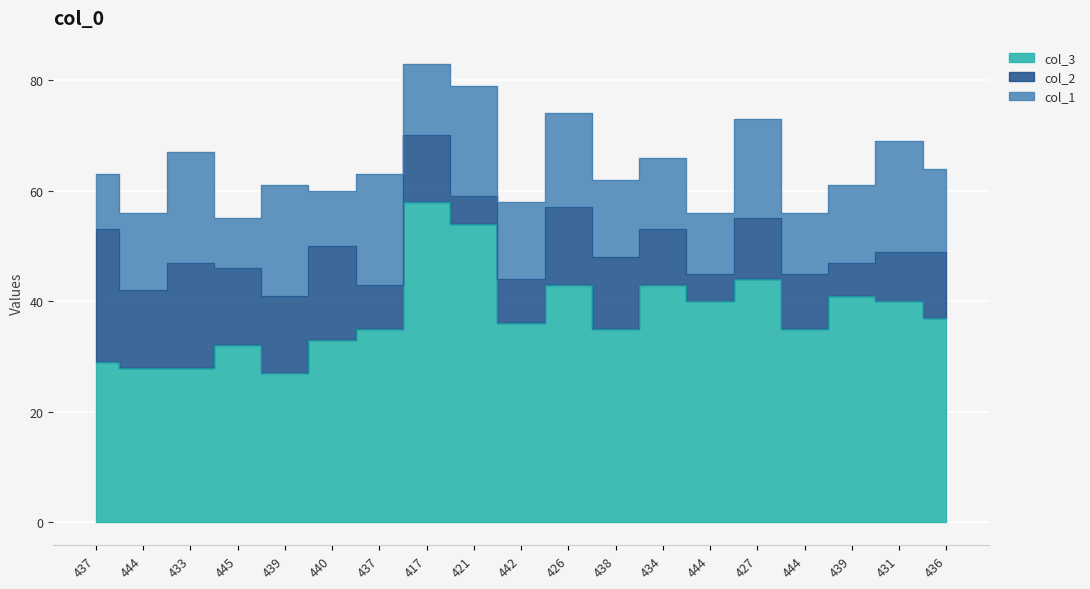

Does the chart display data point markers on the line(s)?

No